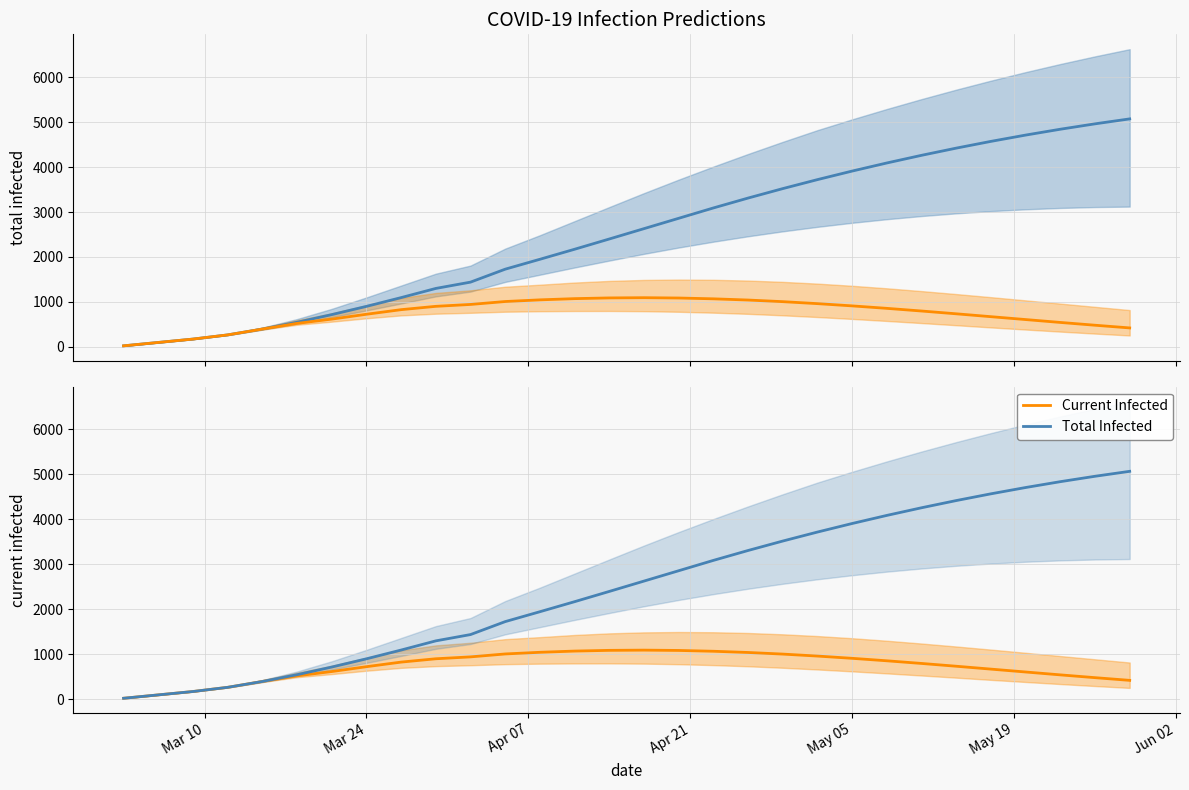

True or false: Current Infected and Total Infected cross at least once.

False